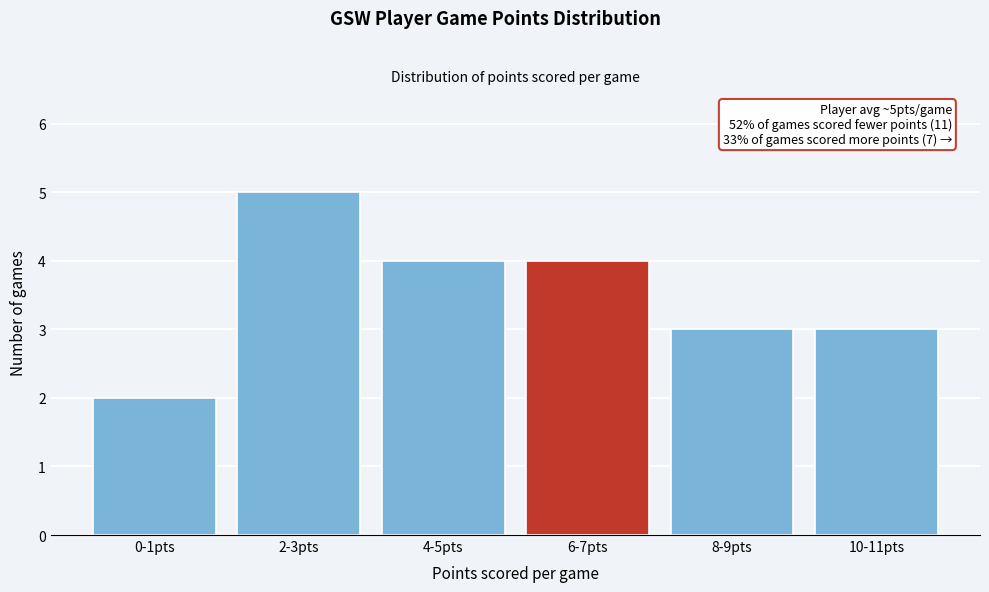

Reading right to left, list all the values displayed in this chart.

3	3	4	4	5	2